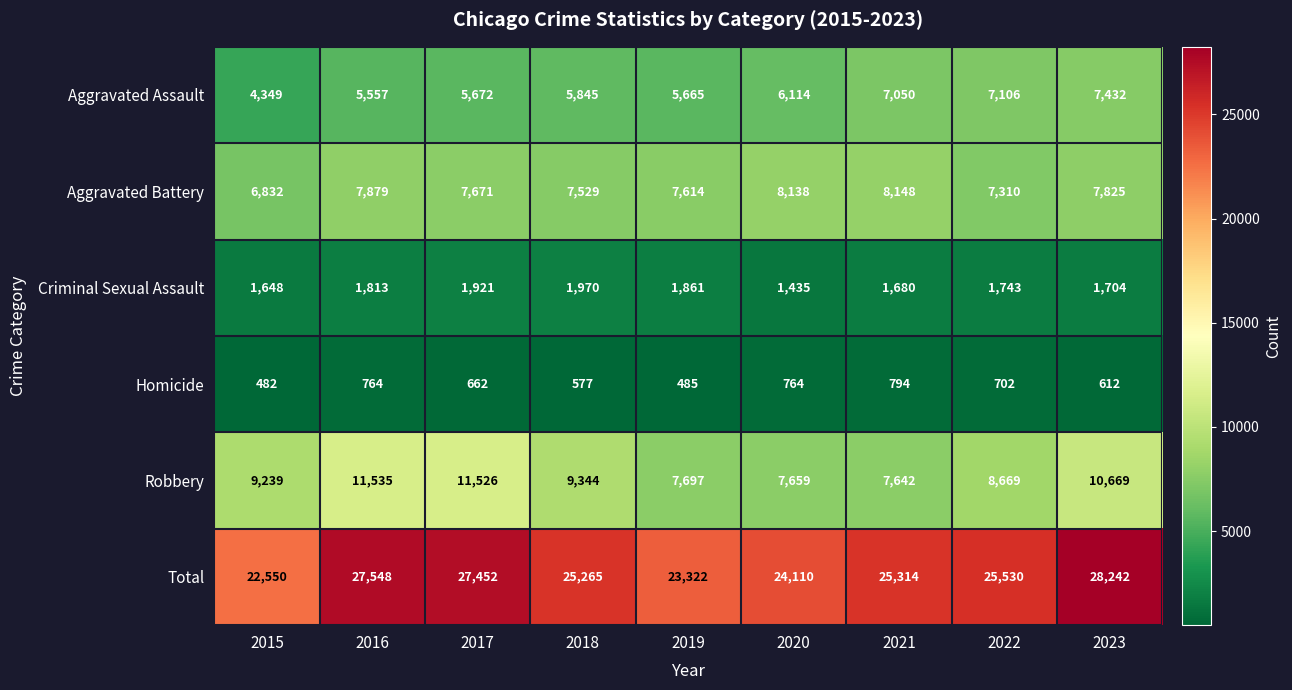

List the series in order of their peak value, lowest first.

Homicide, Criminal Sexual Assault, Aggravated Assault, Aggravated Battery, Robbery, Total